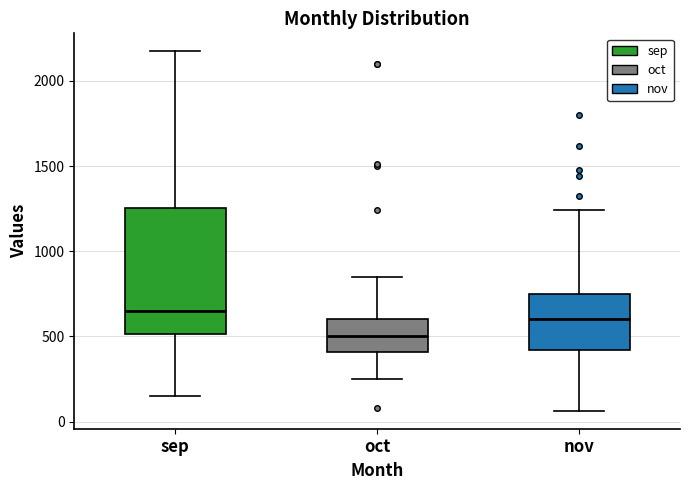

Reading left to right, transcribe this box plot: for each box, give where its median line is, the range the box spans, and where its two whiskers end, as read against the y-axis. The values are not printed on the chart, so give them approximately, as read against the axis.

sep: median 650, box 500 to 1250, whiskers 150 to 2150
oct: median 500, box 400 to 600, whiskers 250 to 850
nov: median 600, box 400 to 750, whiskers 50 to 1250